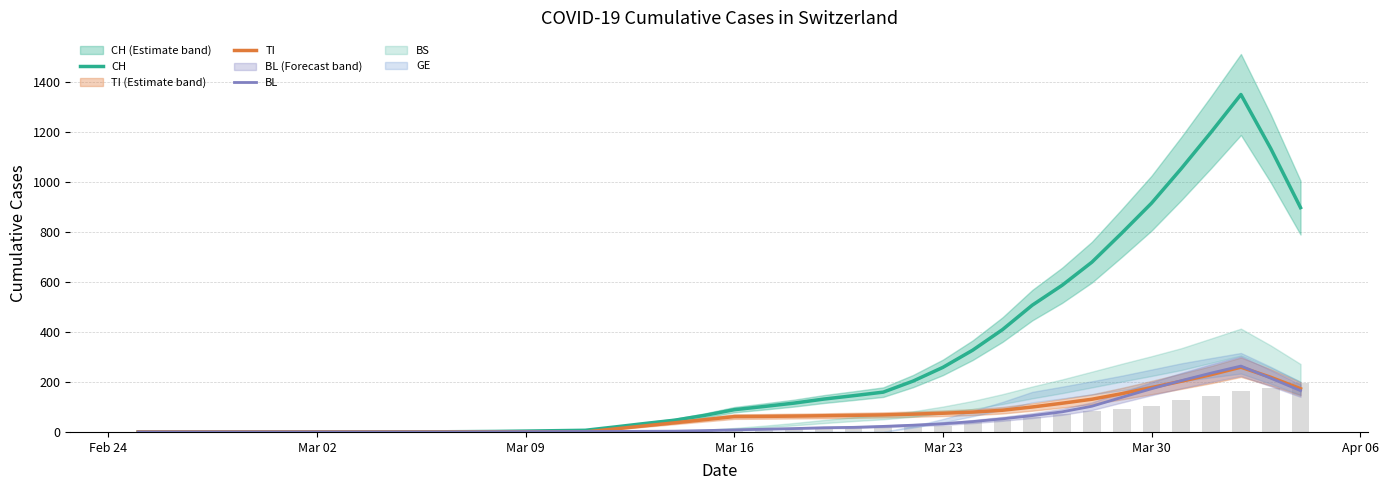

Which series has the largest range (max minus min)?

CH